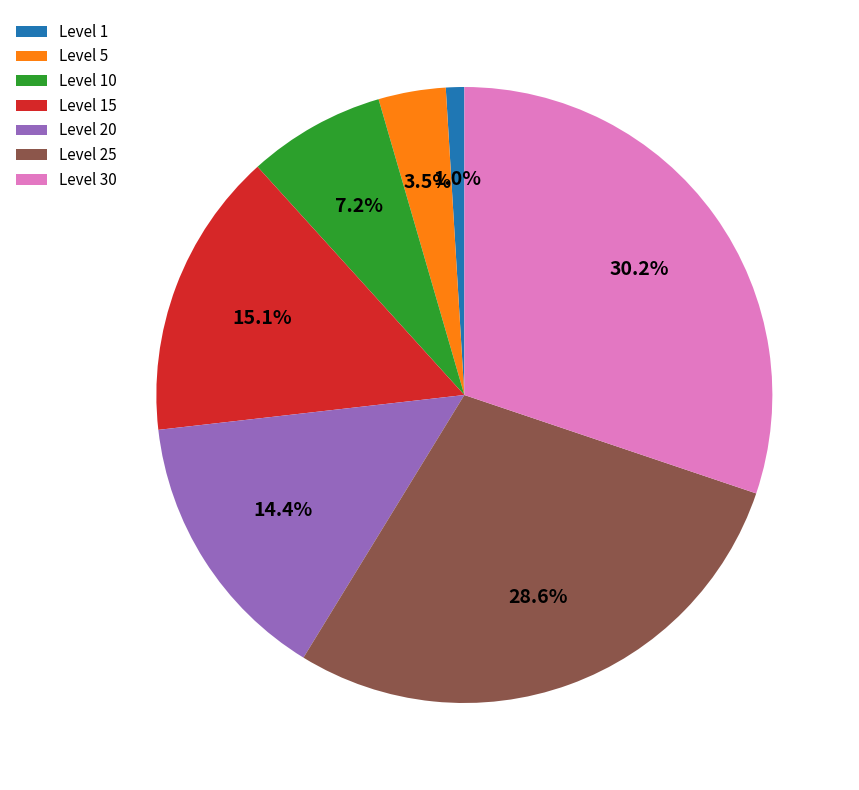

Which slice is the smallest?

Level 1